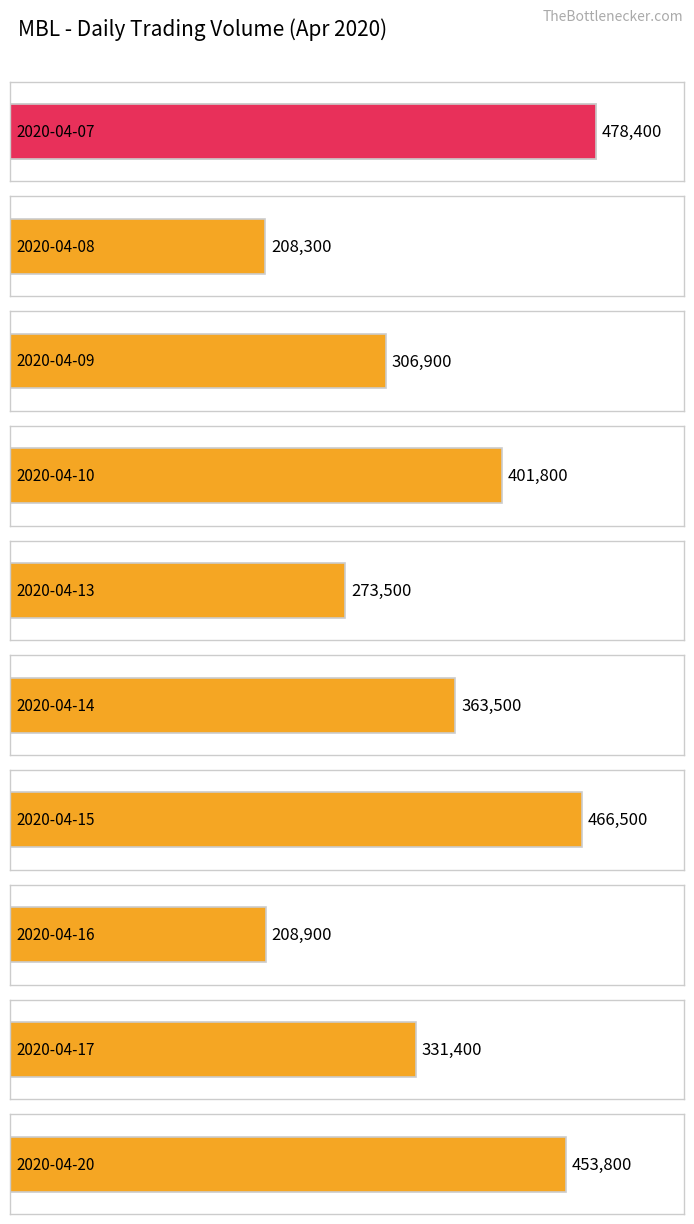

What is the value of the 6th bar from the left?

363500